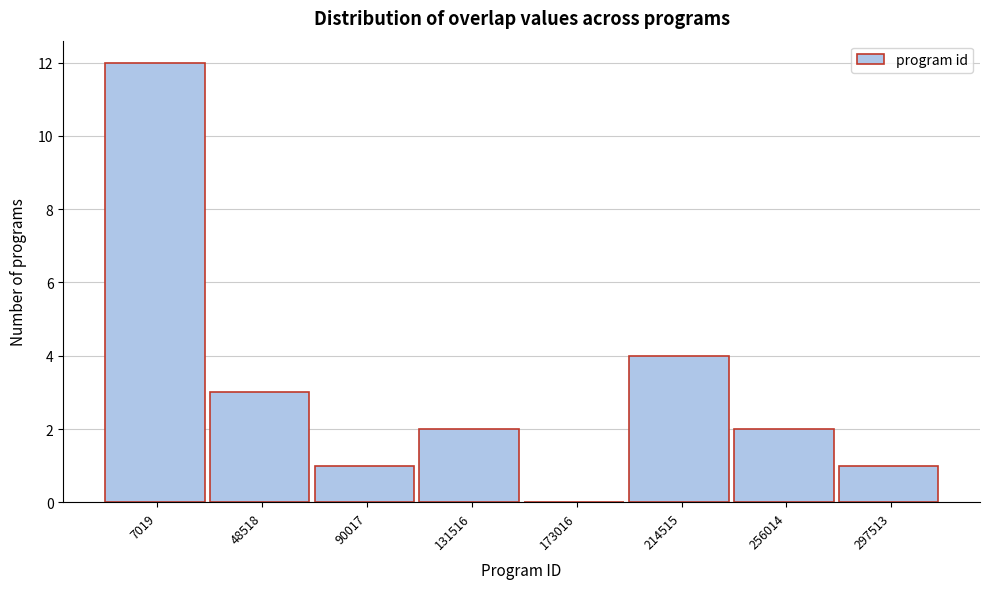

Reading left to right, transcribe all the data shown in this chart.

7019=12	48518=3	90017=1	131516=2	173016=0	214515=4	256014=2	297513=1